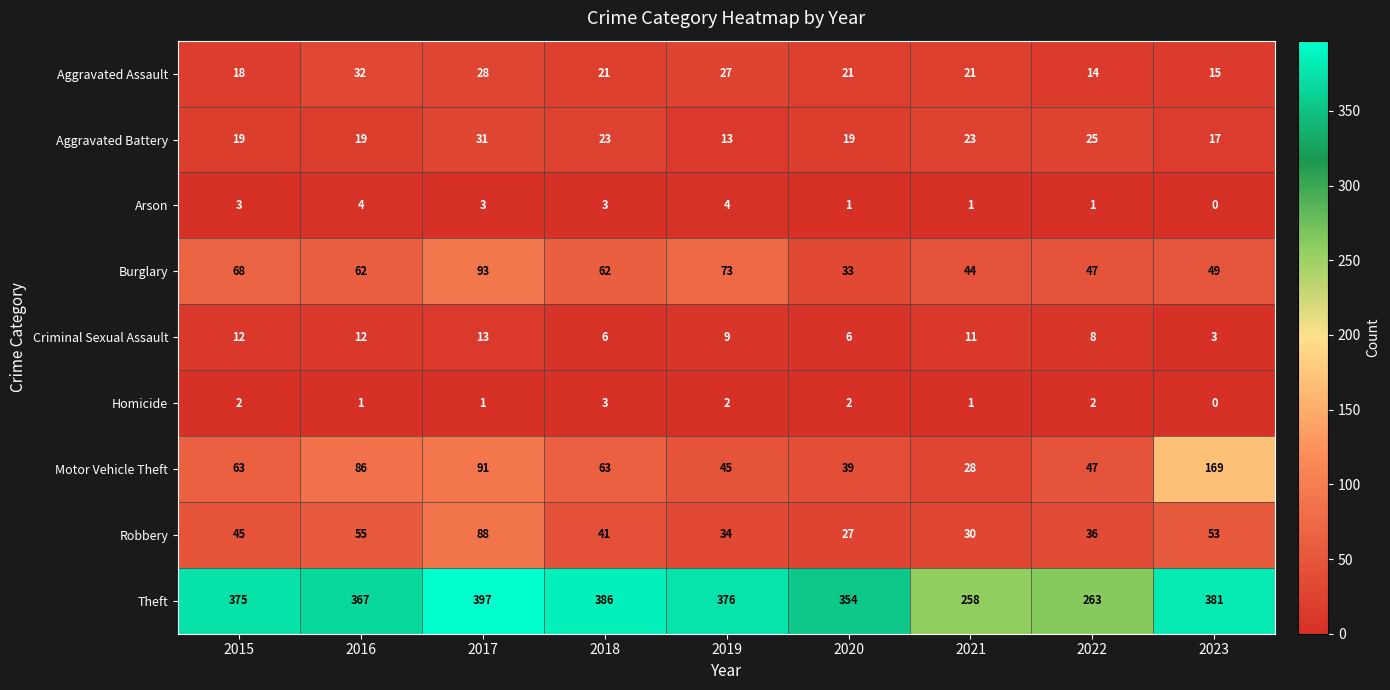

At how many categories does at least one series exceed 43?

9